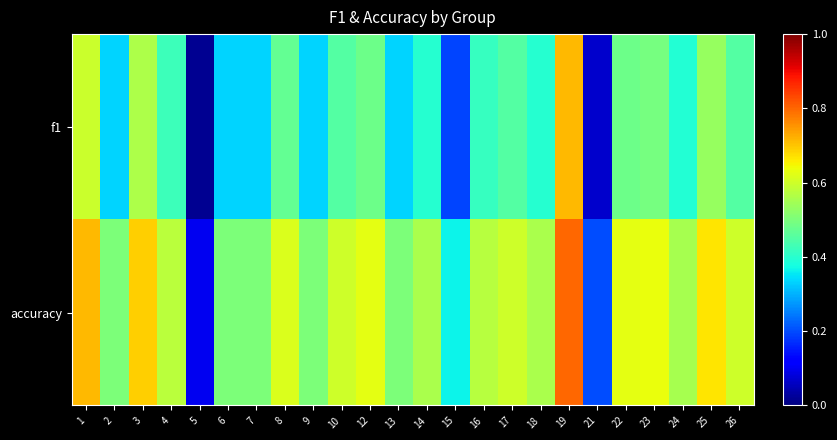

Count the number of data series in this chart.

2